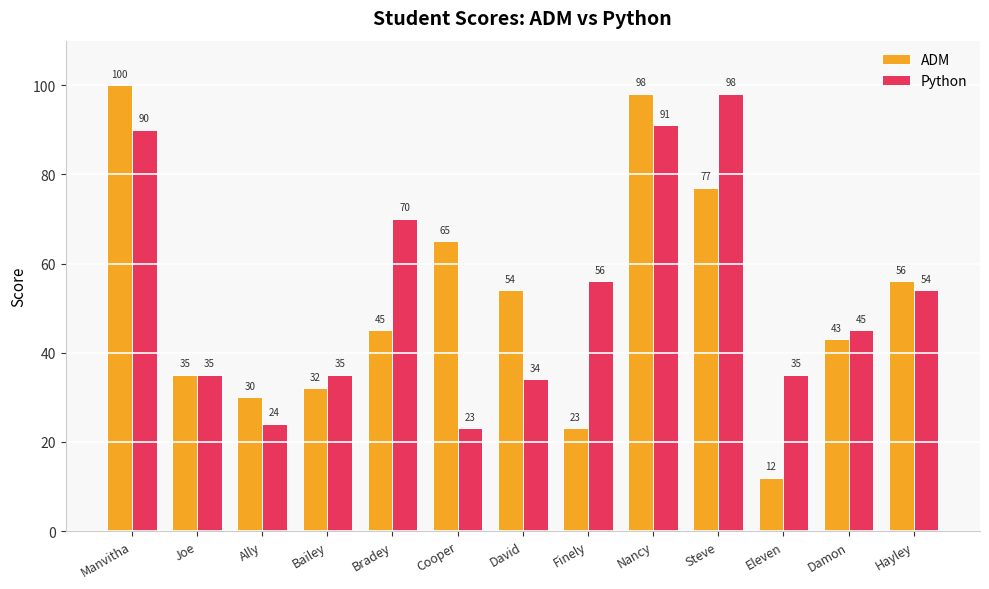

How many data points in ADM are less than 45?

6